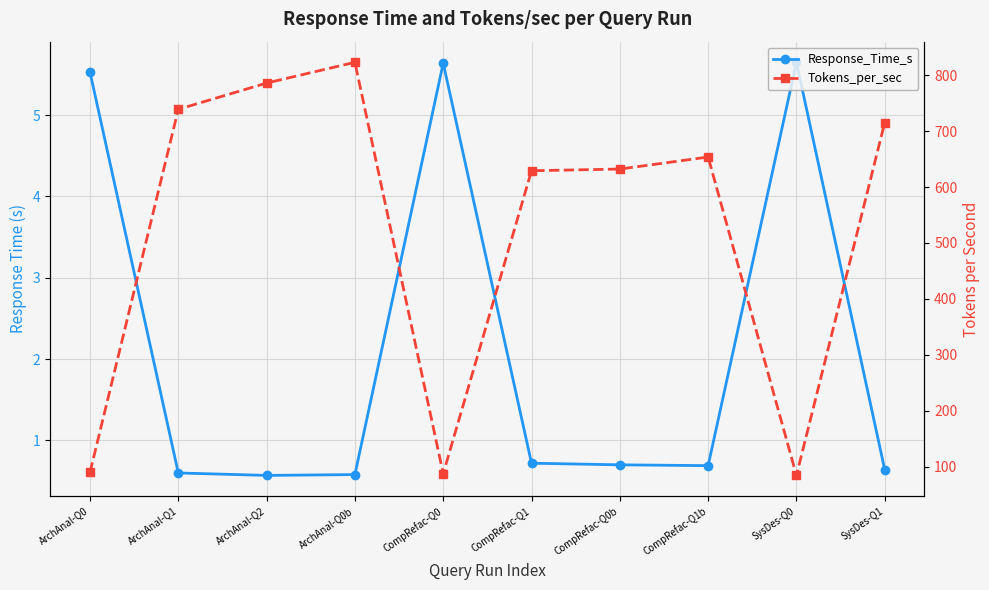

Is the value of Tokens_per_sec at SysDes-Q0 greater than the value of Response_Time_s at ArchAnal-Q2?

Yes